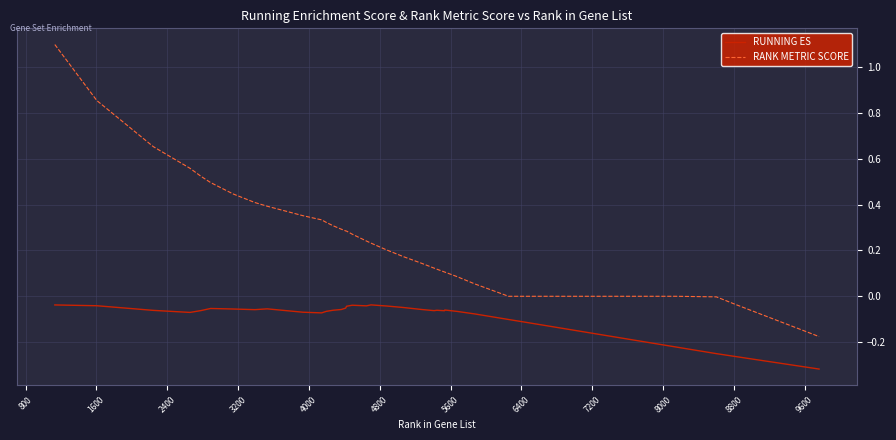

Which series has the largest total across all categories?

RANK METRIC SCORE